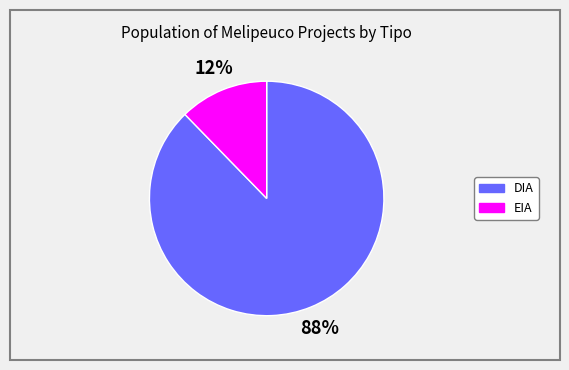

Is it true that DIA is 78% of the pie?

False